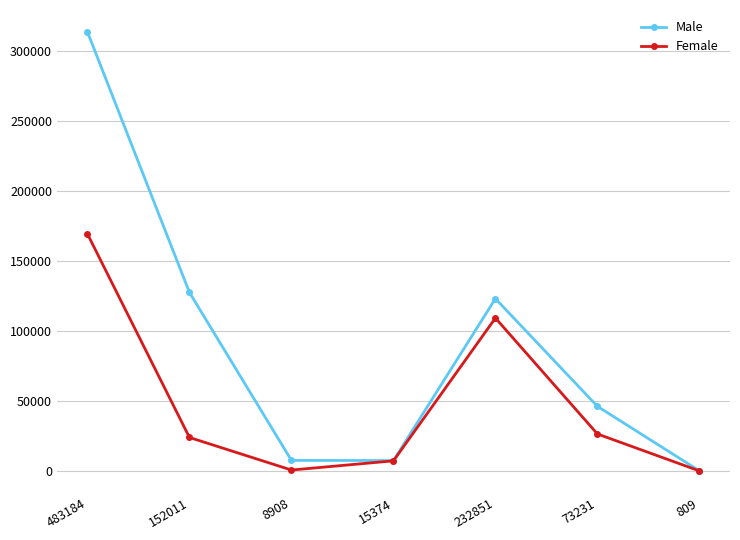

Is this an area chart (filled region under the line)?

No